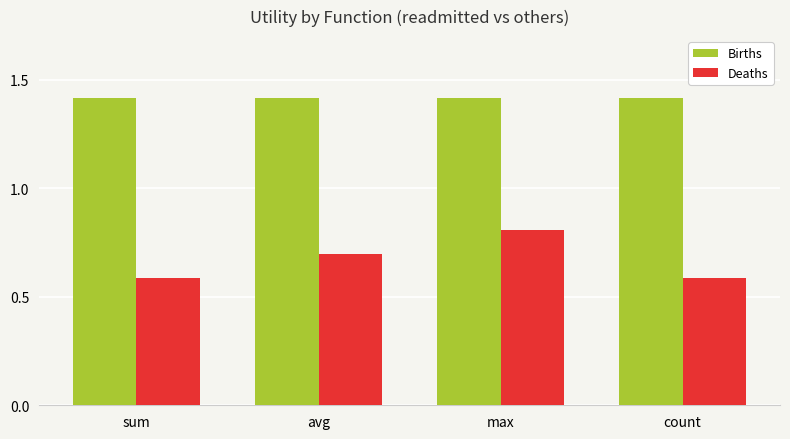

Read the Deaths value at avg.

0.7